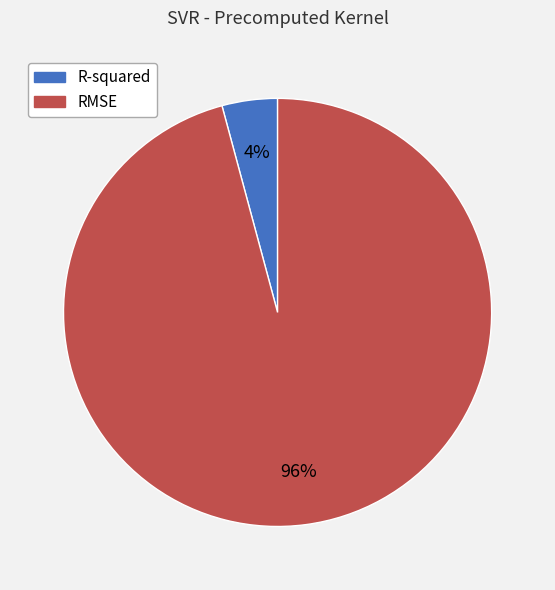

Is the sum of RMSE and R-squared greater than half?

Yes